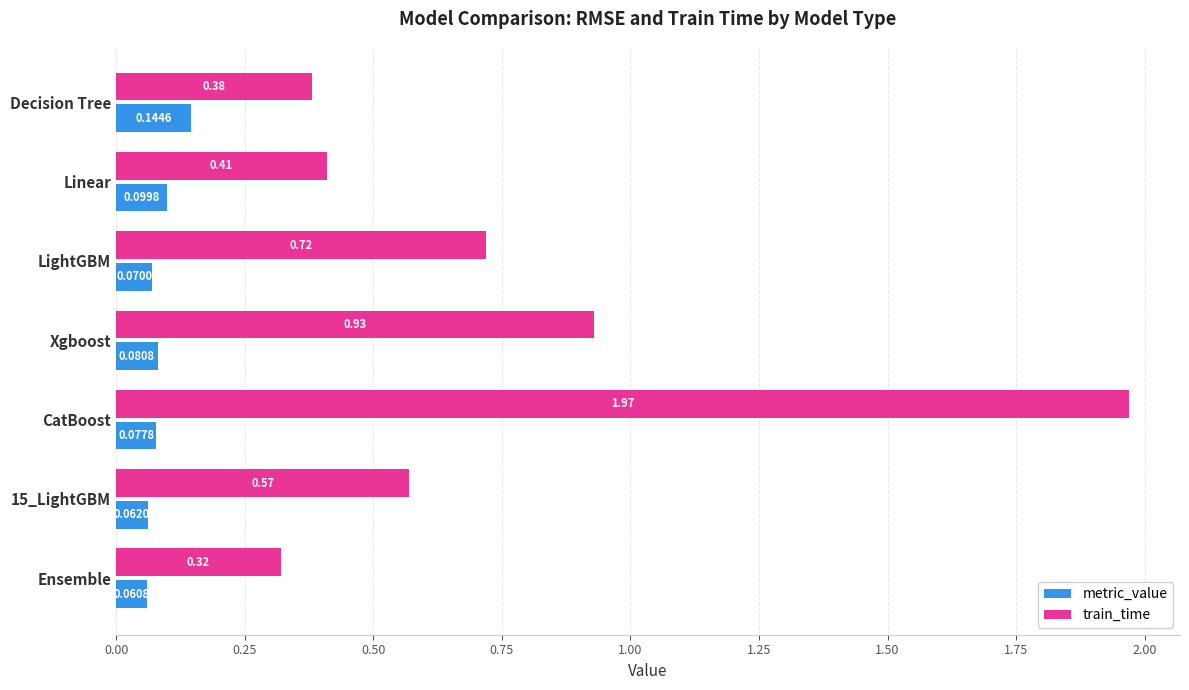

List the series in order of their overall mean, highest first.

train_time, metric_value